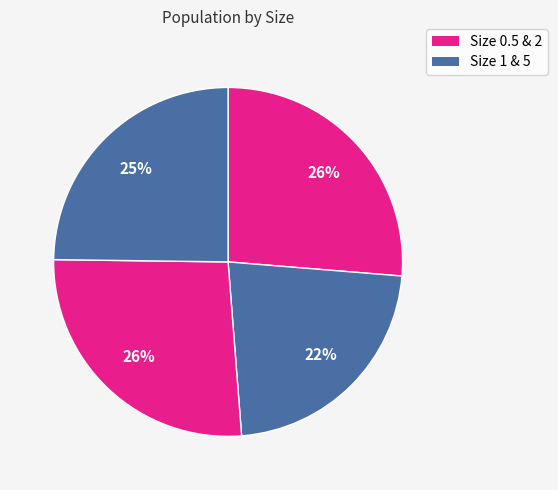

How many segments does this pie chart have?

4